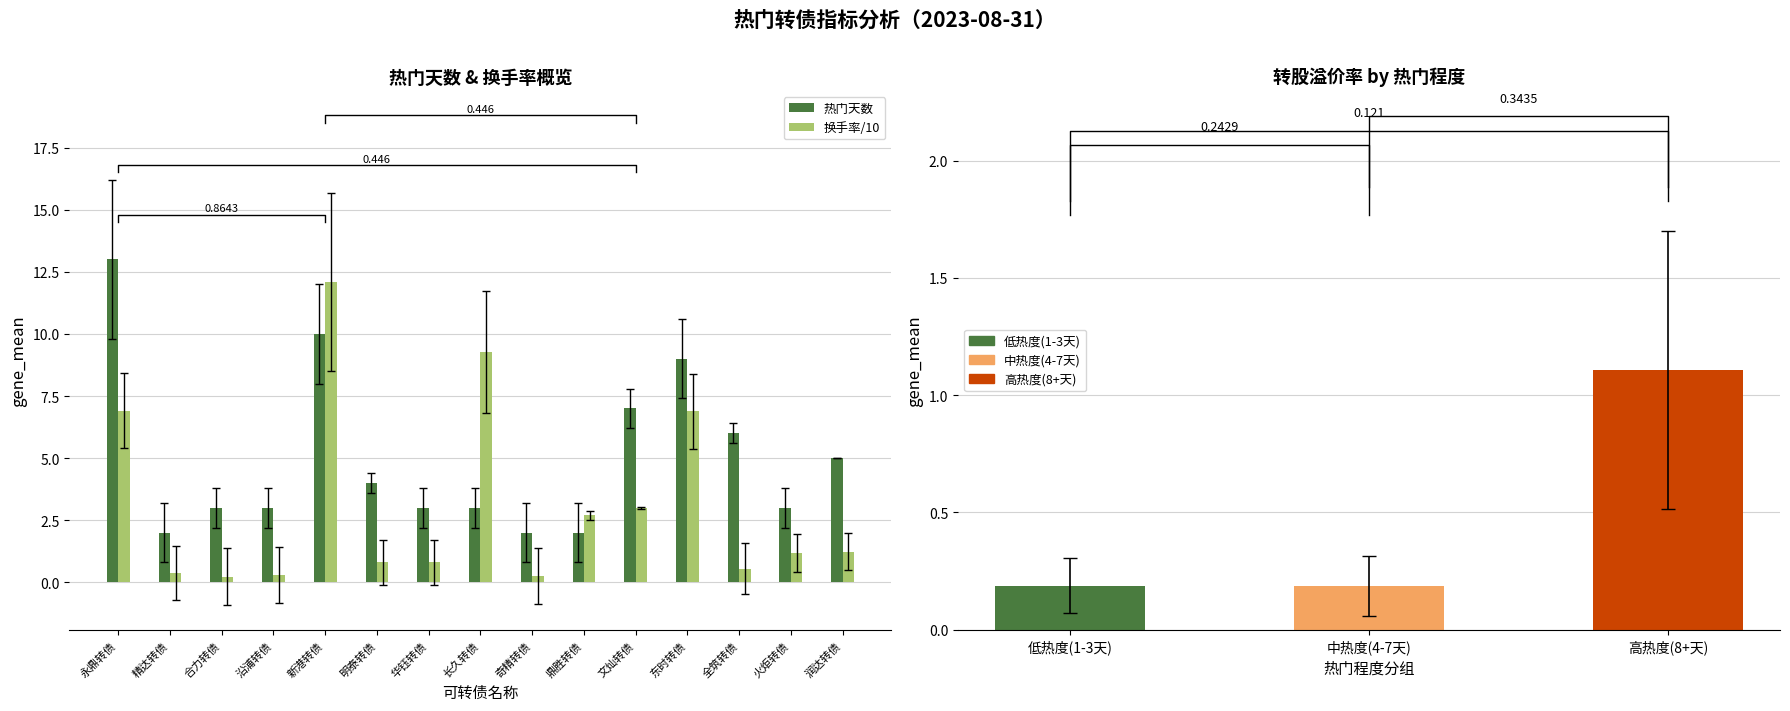

What is the sum of the 热门天数 values at 永鼎转债 and 沿浦转债?

16.0